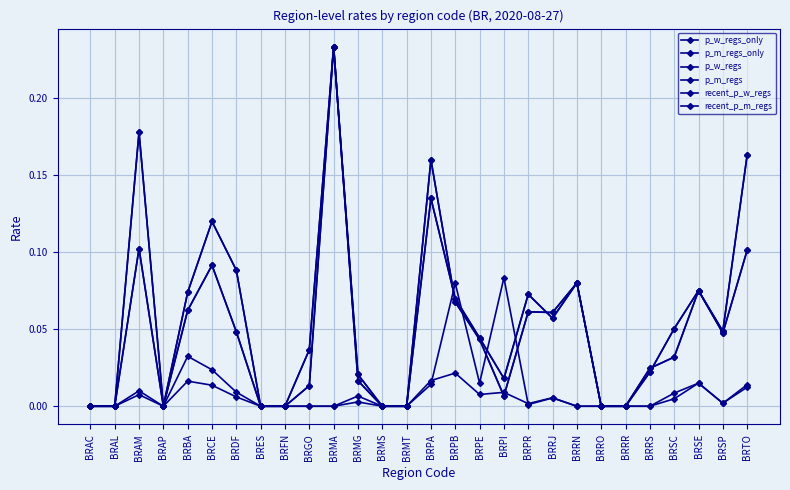

Which series has the largest total across all categories?

p_m_regs_only